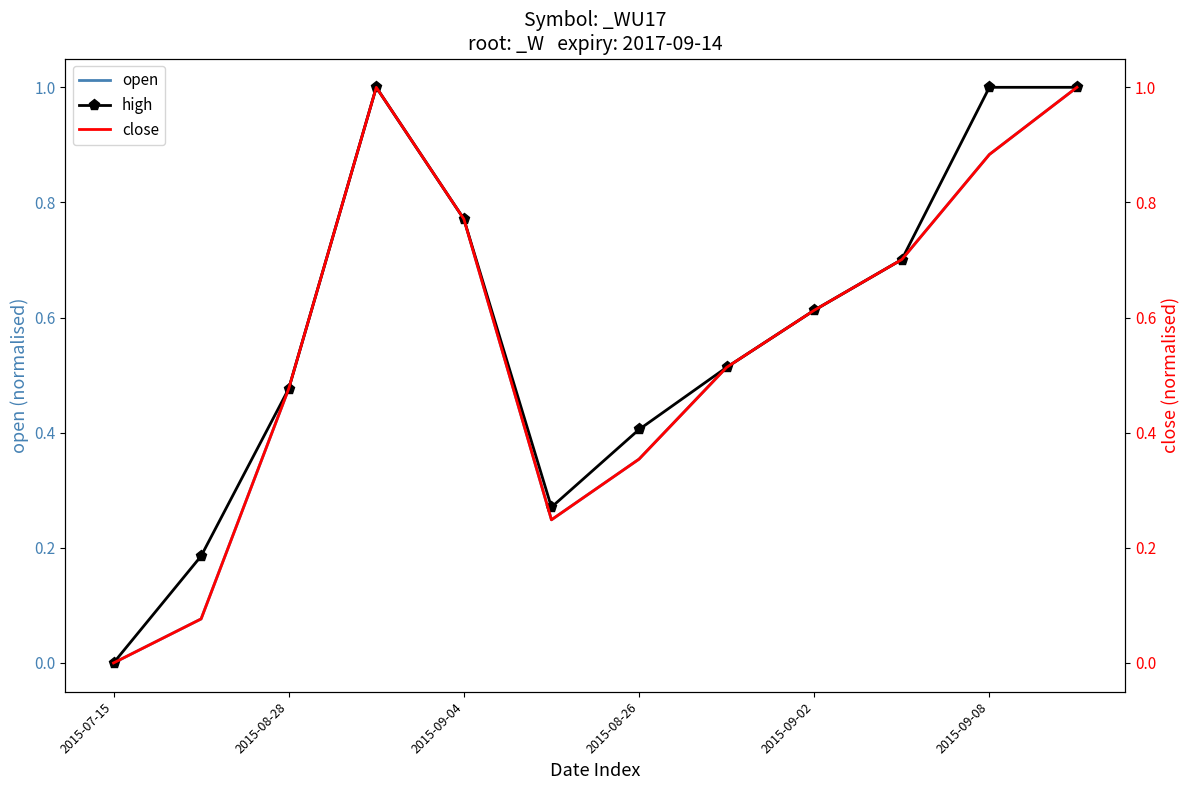

How many values in the close series exceed 0?

11